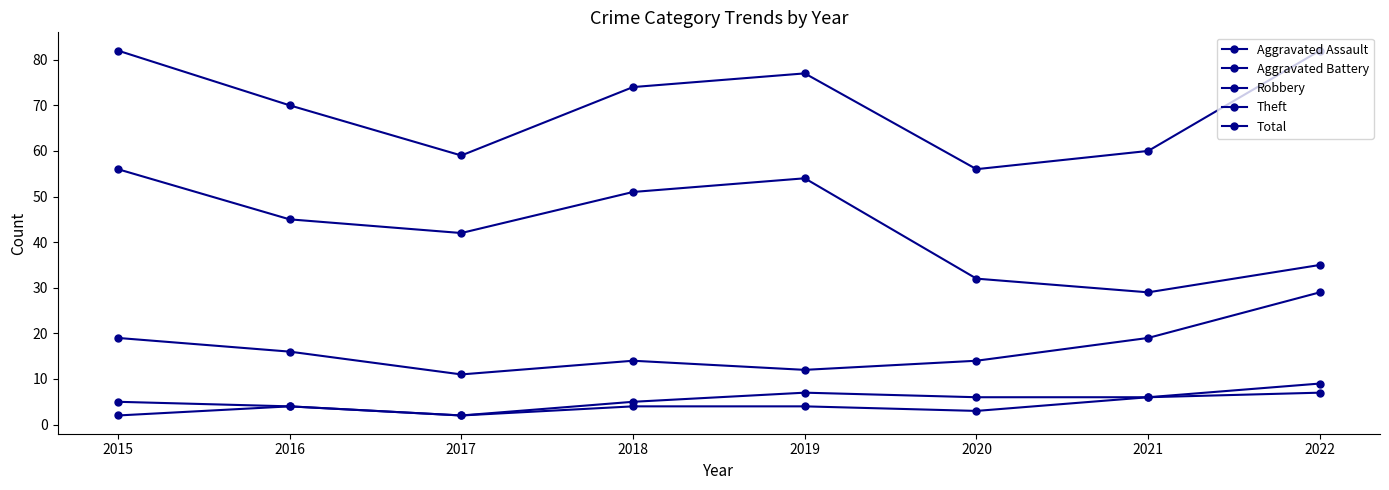

How many lines are shown in the chart?

5